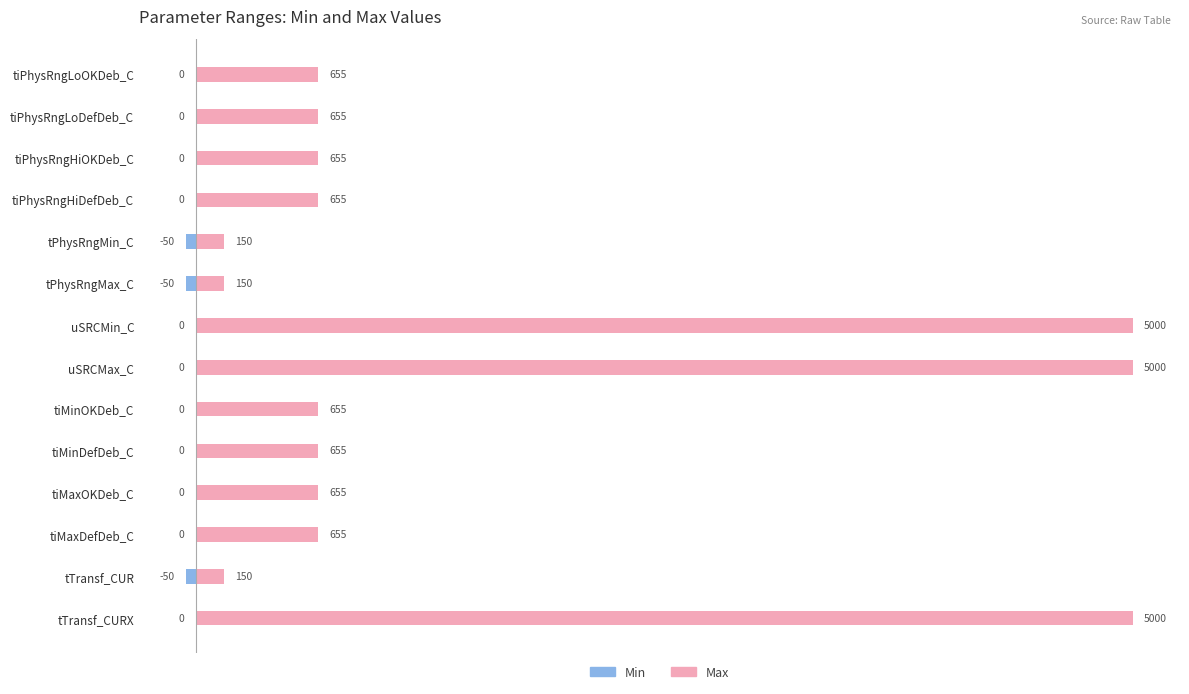

What is the minimum value shown in the chart?

-50